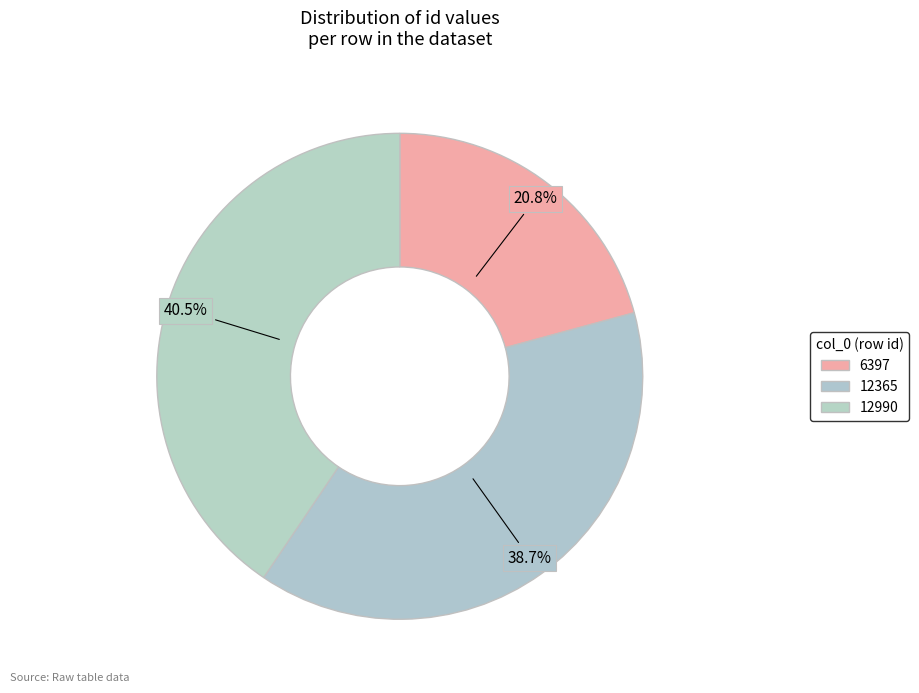

To the nearest percent, what percentage of the pie is 12990?

41%